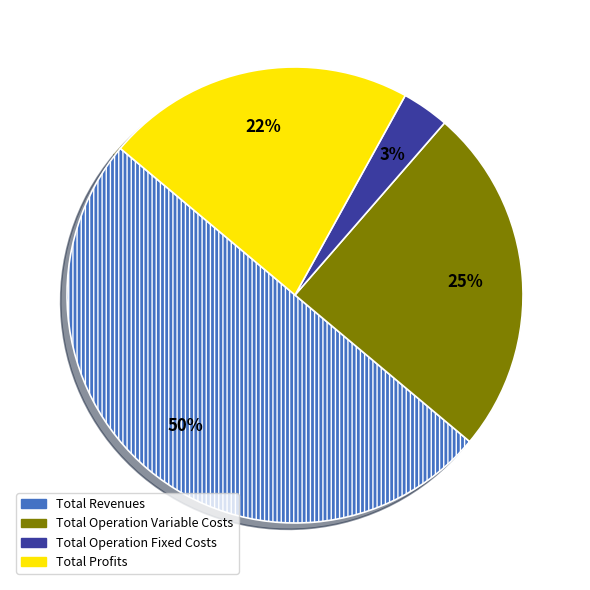

How many segments does this pie chart have?

4